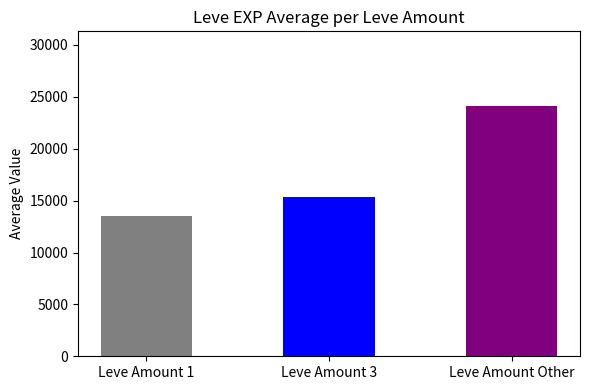

List the labels in order of value, smallest first.

Leve Amount 1, Leve Amount 3, Leve Amount Other